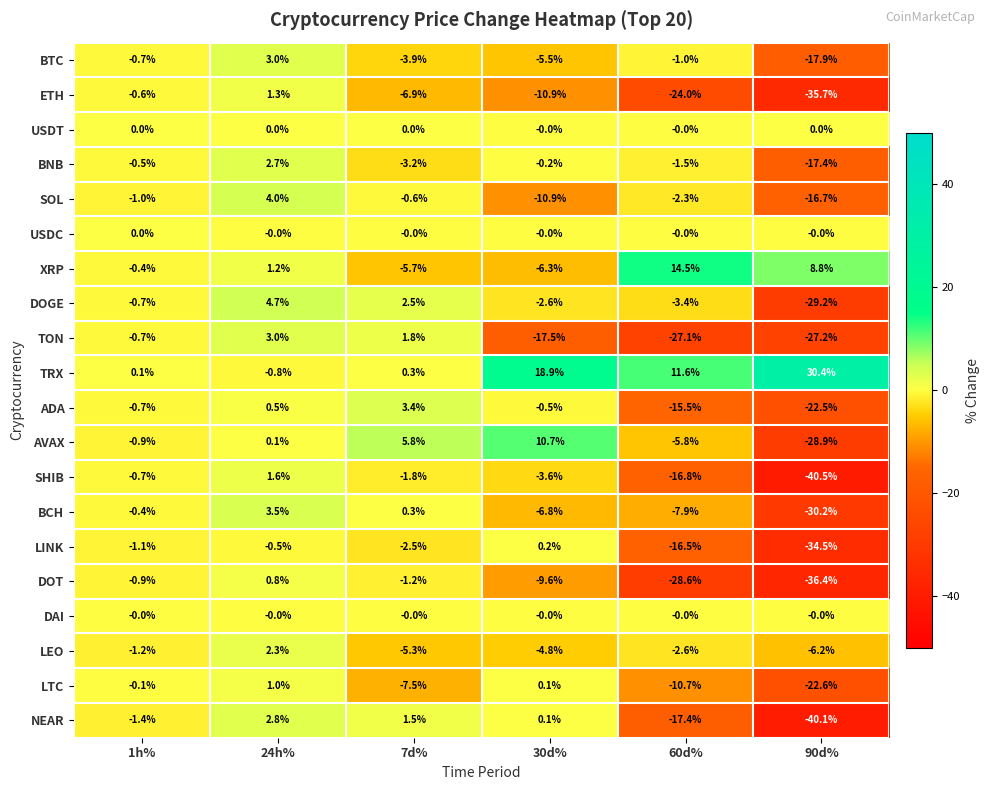

What is the sum of all LEO values?

-17.8